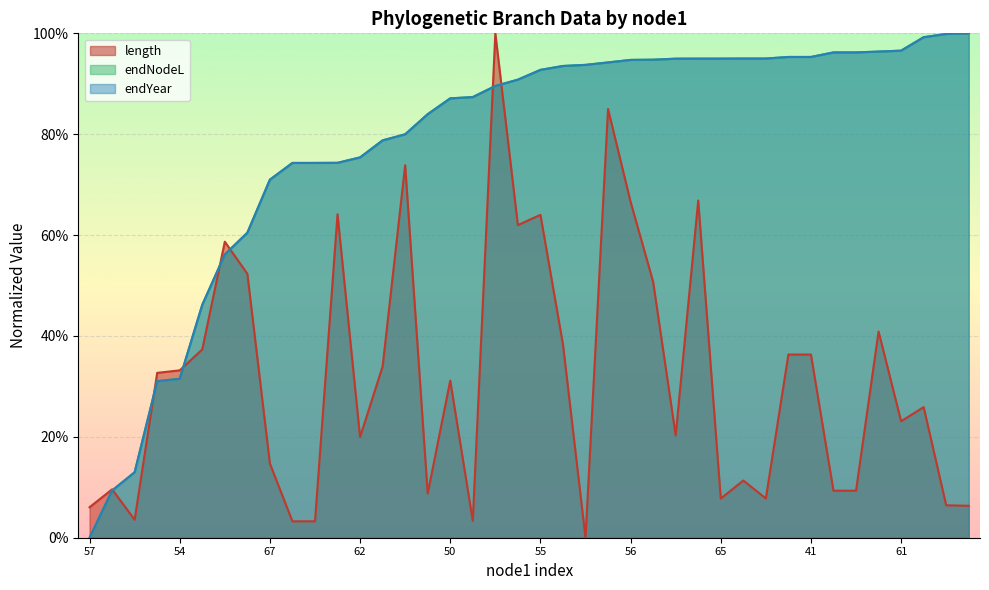

True or false: endYear and length cross at least once.

True